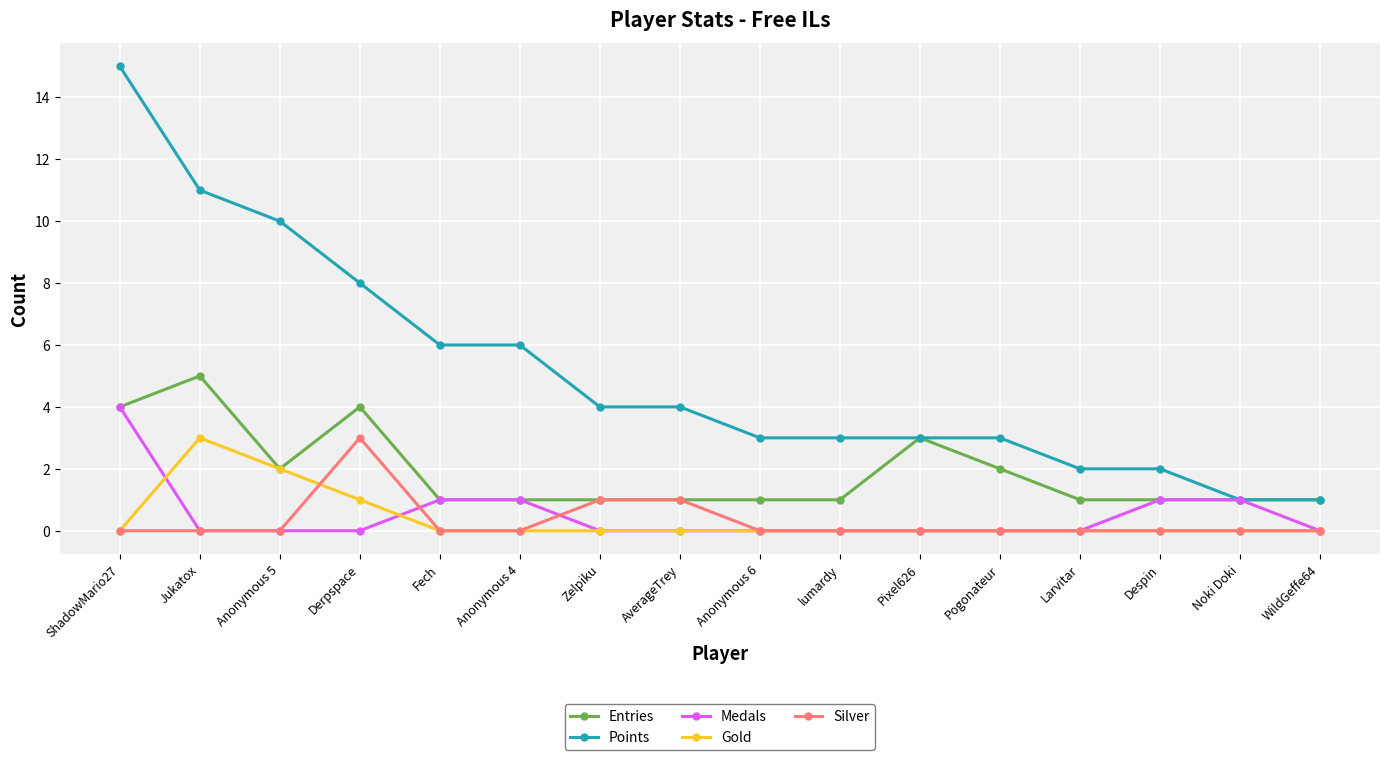

What is the sum of the Points values at Jukatox and Fech?

17